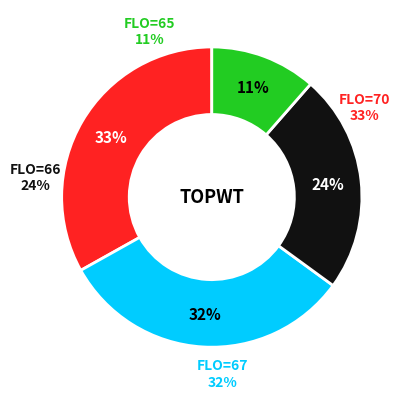

Is 67 the majority of the pie?

No